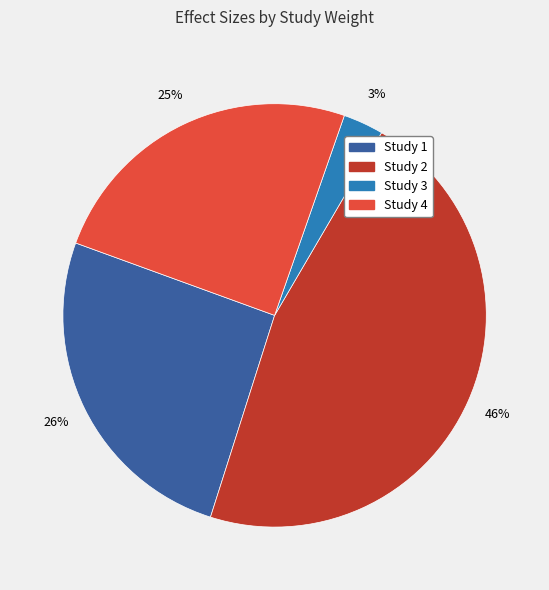

Does any single category account for the majority?

No